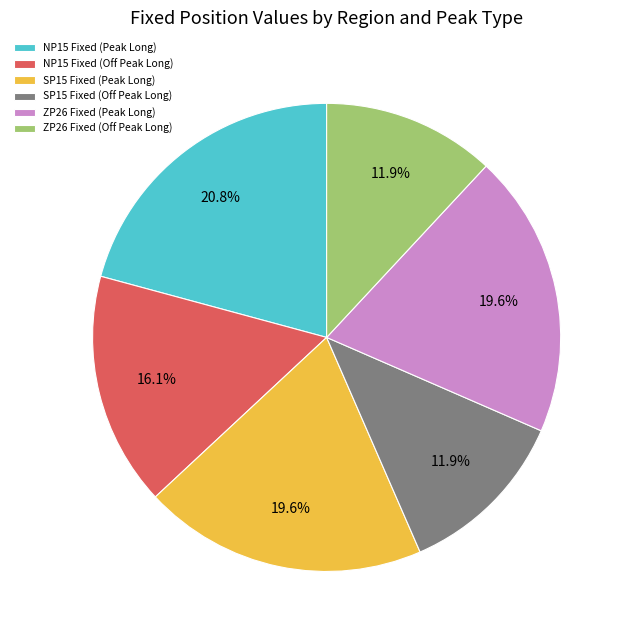

What is the largest slice in the pie chart?

NP15 Fixed (Peak Long)